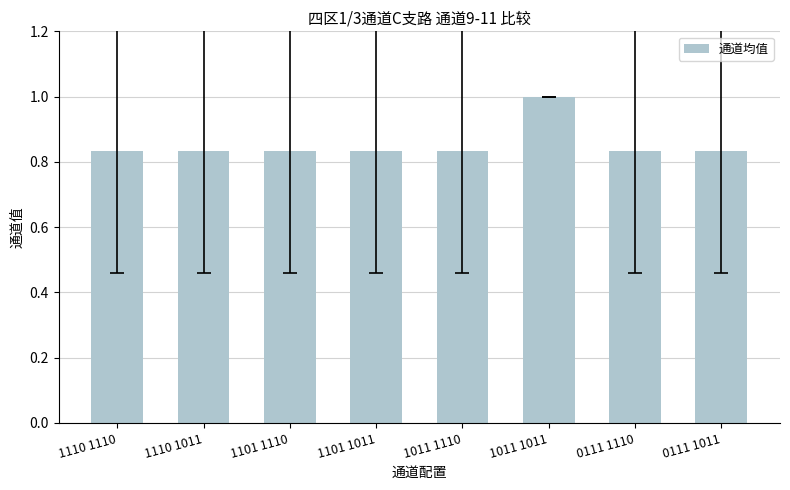

How many bars are there in total?

8